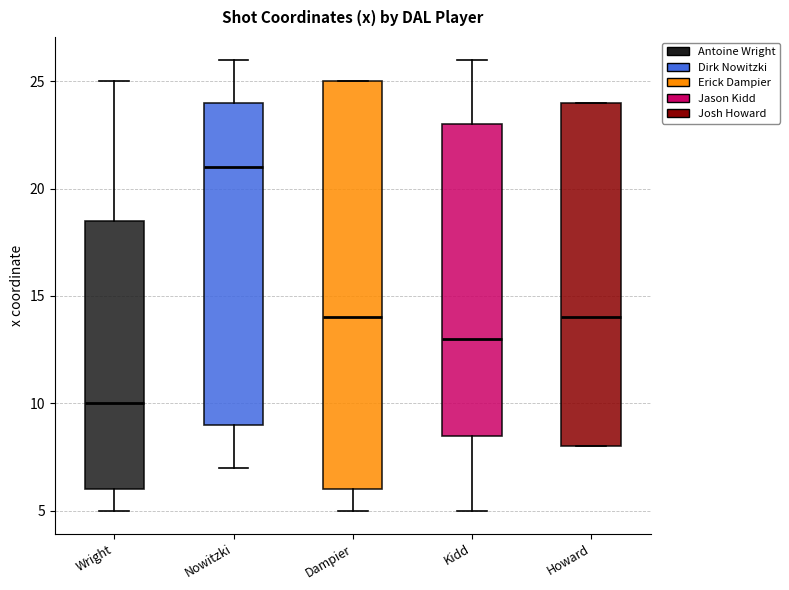

Reading left to right, read every box against the y-axis: the position of its median line, the range the box covers, and the ends of its whiskers. The values are not printed on the chart, so give them approximately, as read against the axis.

Wright: median 10.0, box 6.0 to 18.5, whiskers 5.0 to 25.0
Nowitzki: median 21.0, box 9.0 to 24.0, whiskers 7.0 to 26.0
Dampier: median 14.0, box 6.0 to 25.0, whiskers 5.0 to 25.0
Kidd: median 13.0, box 8.5 to 23.0, whiskers 5.0 to 26.0
Howard: median 14.0, box 8.0 to 24.0, whiskers 8.0 to 24.0